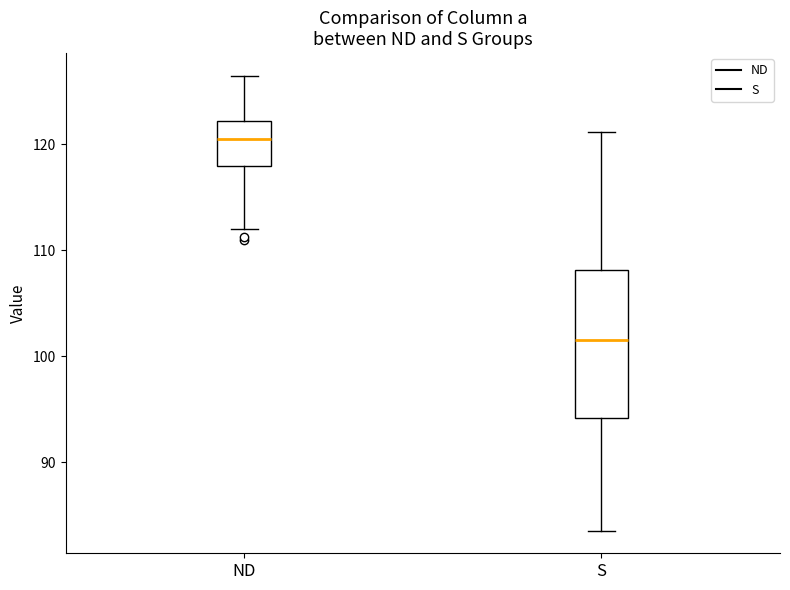

Reading left to right, transcribe this box plot: for each box, give where its median line is, the range the box spans, and where its two whiskers end, as read against the y-axis. The values are not printed on the chart, so give them approximately, as read against the axis.

ND: median 121, box 118 to 122, whiskers 112 to 126
S: median 102, box 94 to 108, whiskers 84 to 121